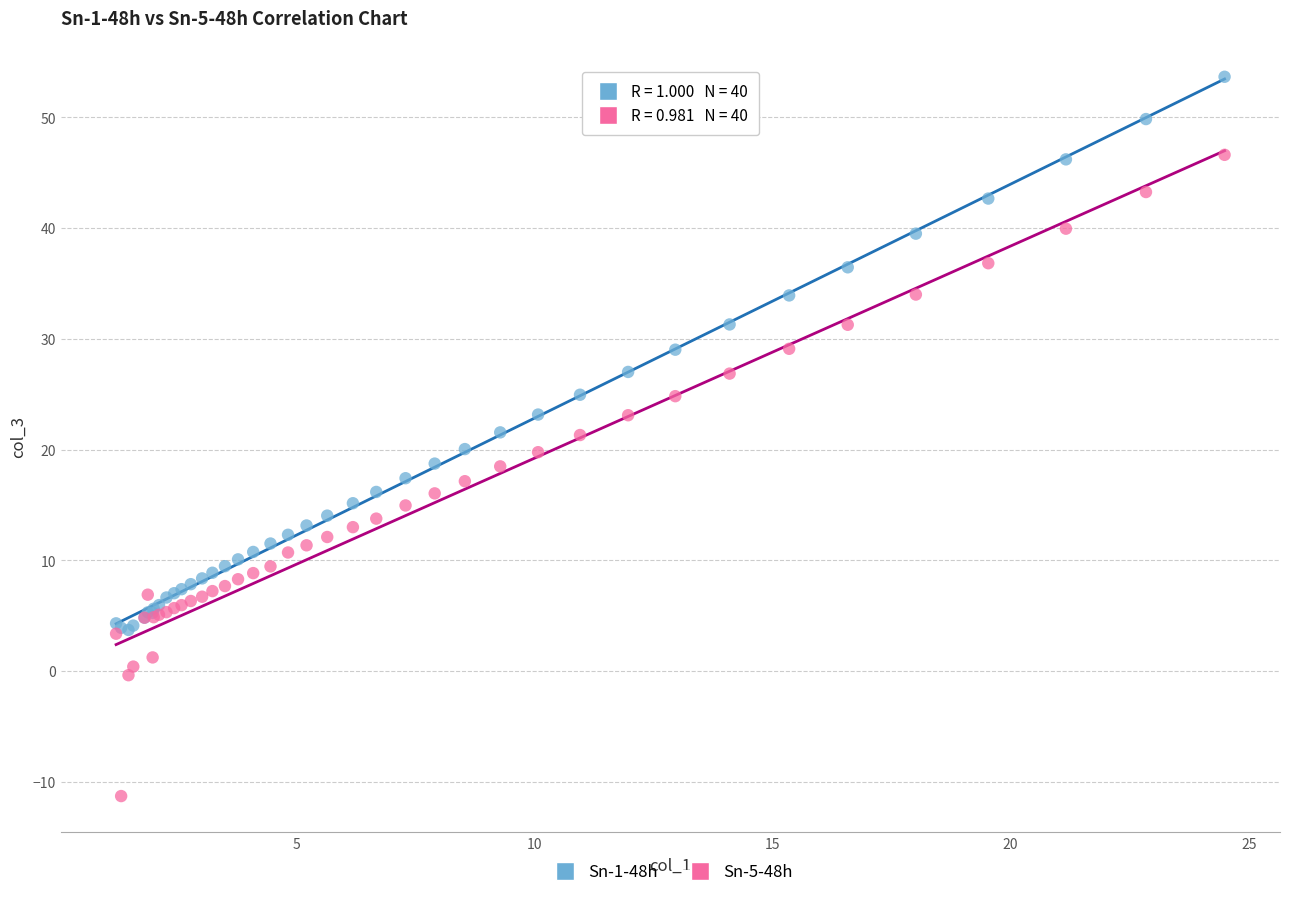

What are all the series names shown in the legend?

Sn-1-48h, Sn-5-48h